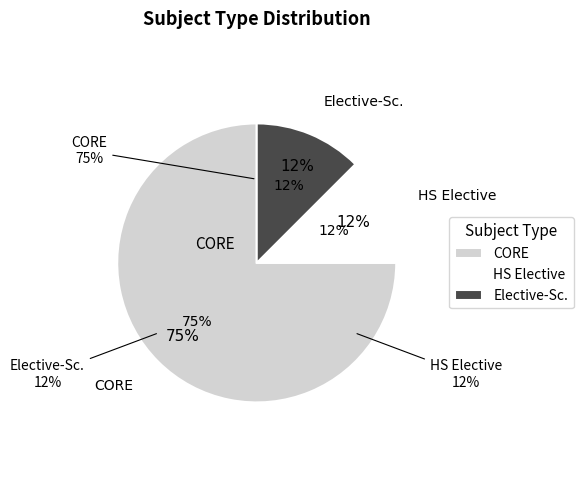

Is it true that CORE is 75% of the pie?

True